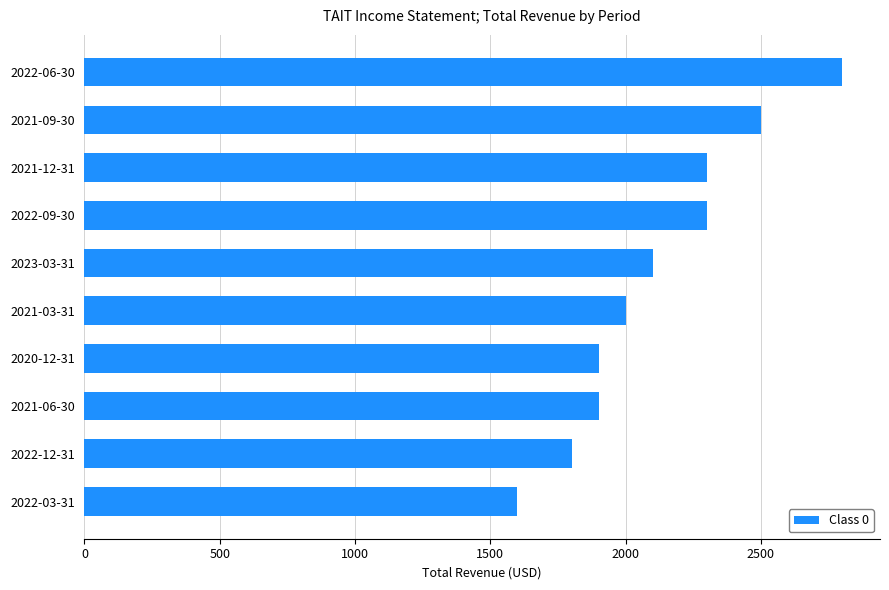

The value at 2023-03-31 is 2100. True or false?

True